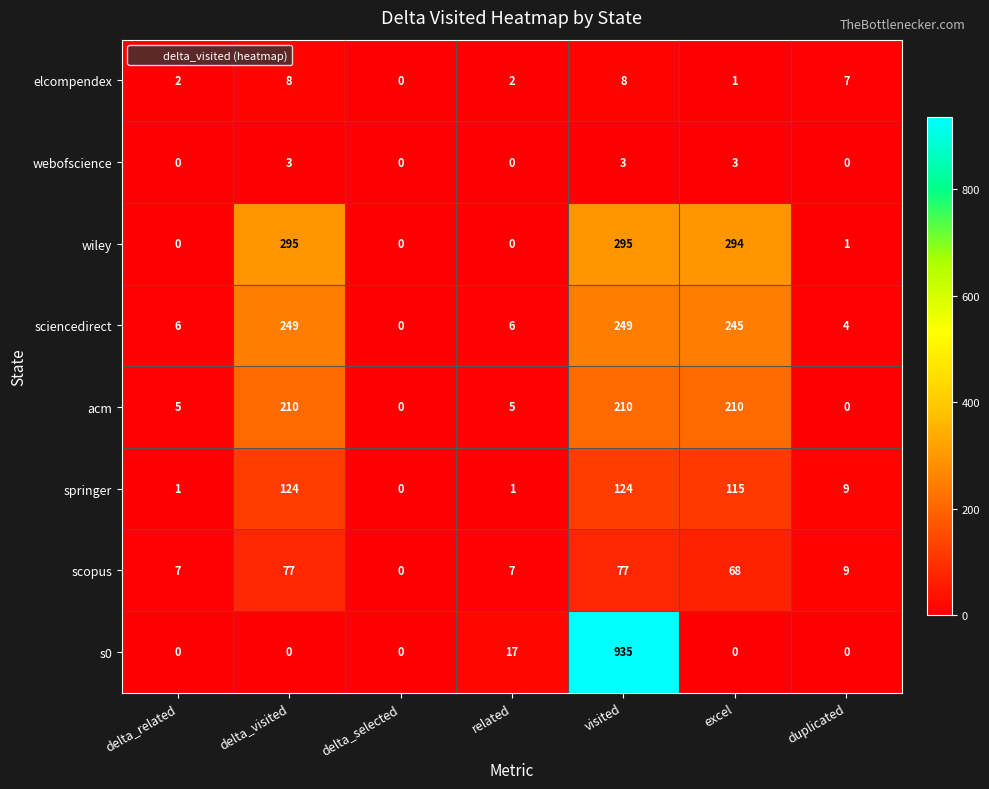

What is the greatest value displayed?

935